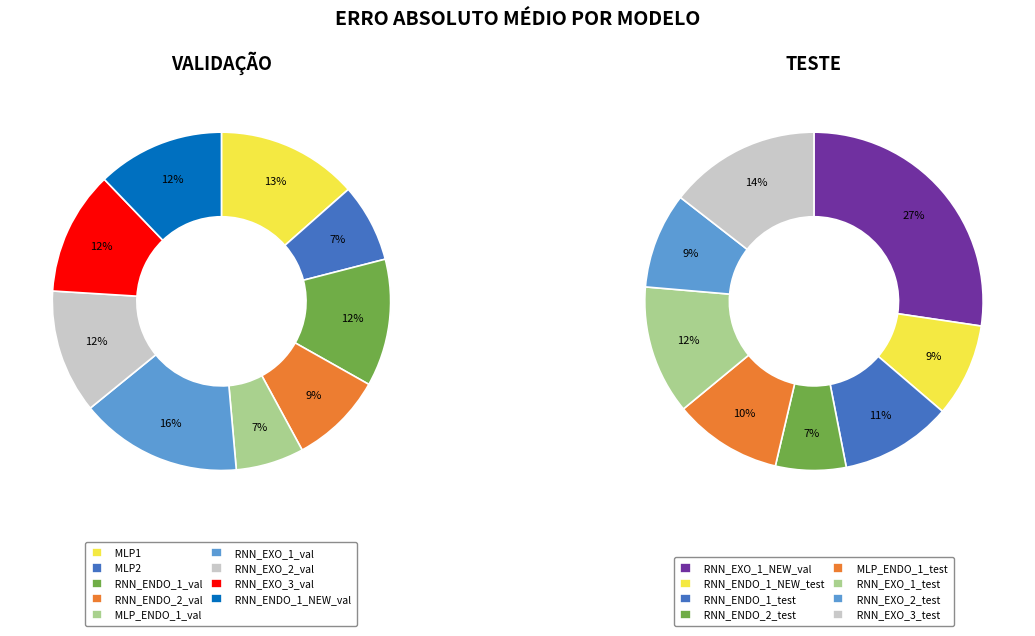

How many segments does this pie chart have?

17